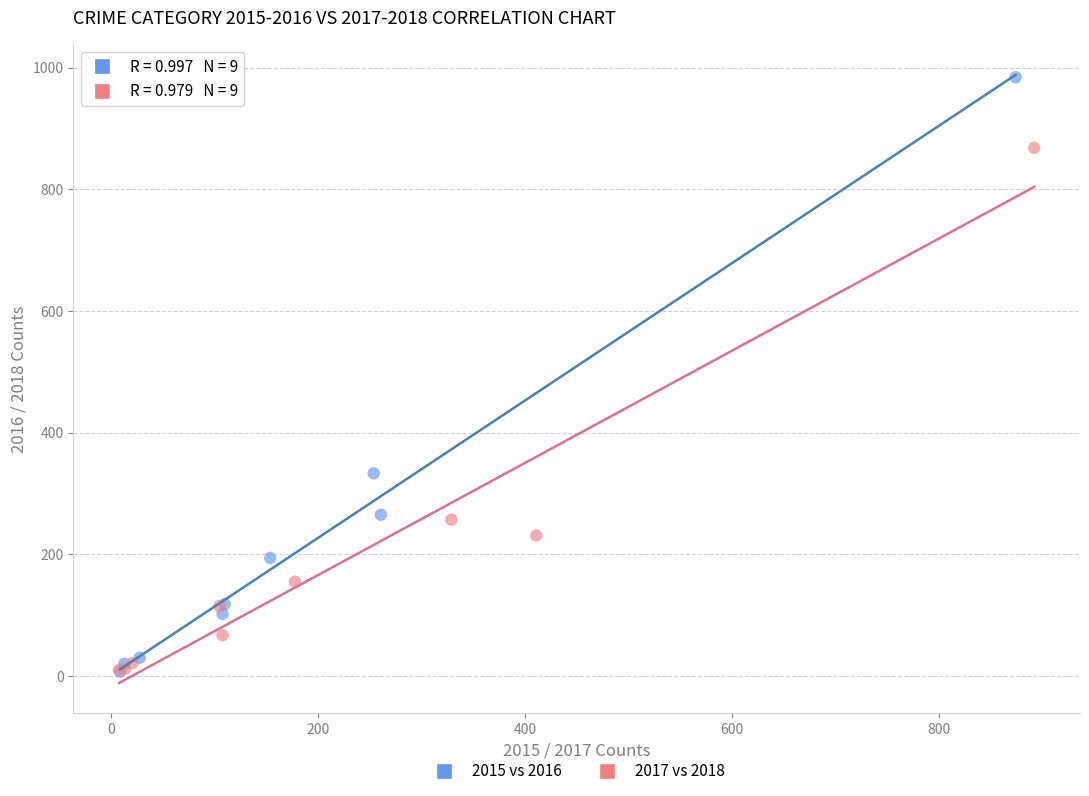

Which series has the widest spread of Y values?

2015 vs 2016